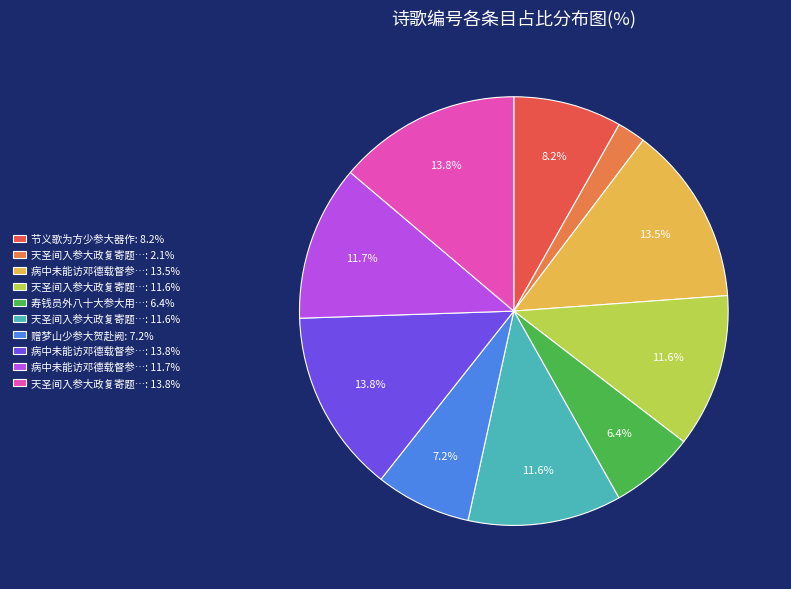

Does any single category account for the majority?

No